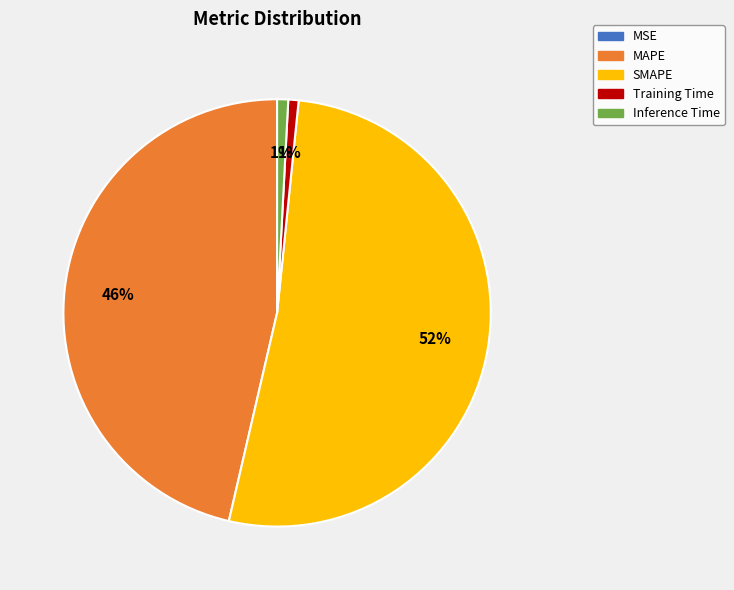

The Inference Time slice represents 1% of the pie. True or false?

True